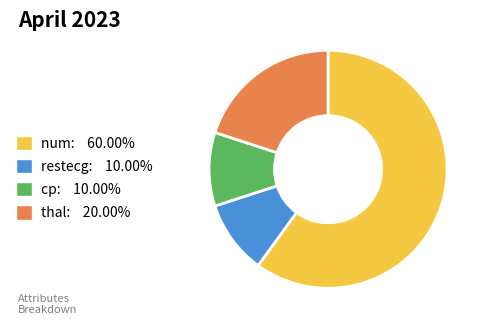

Does num: 60.00% represent more than half of the total?

Yes